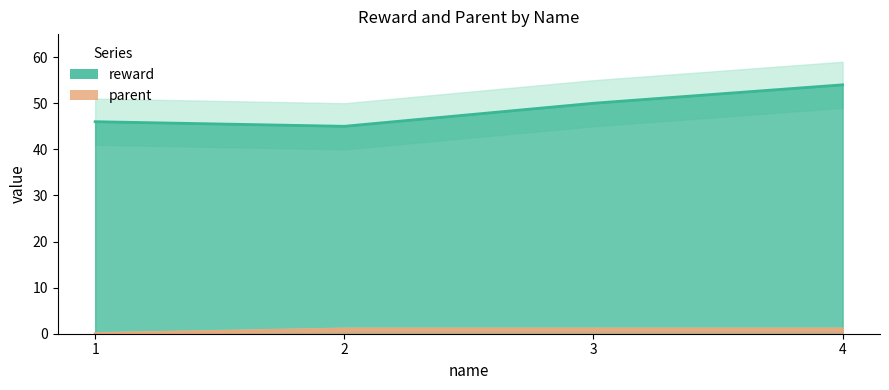

At which category is the sum across all series the highest?

4